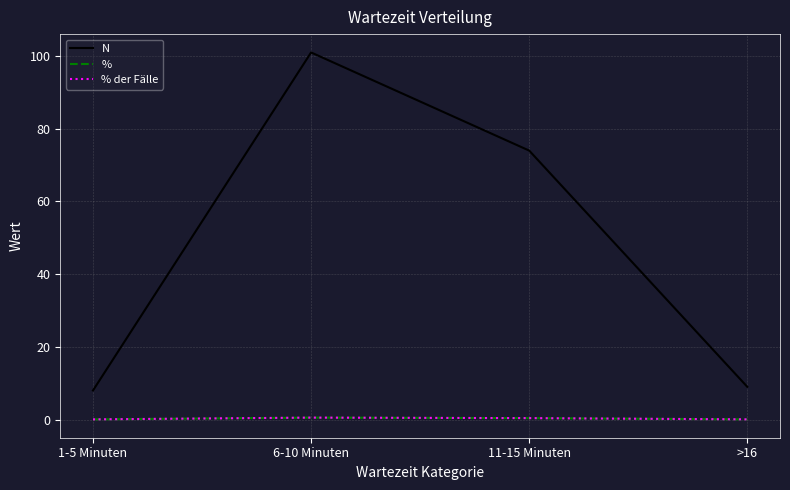

True or false: % der Fälle and N cross at least once.

False